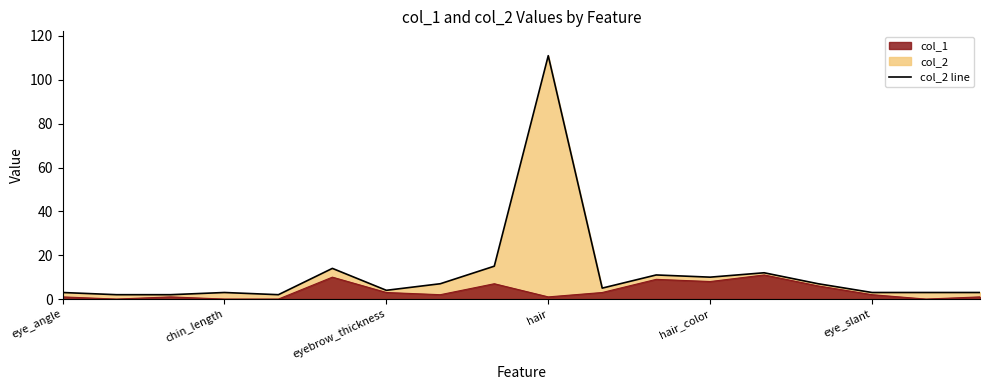

How many values in the col_1 line series exceed 2?

8